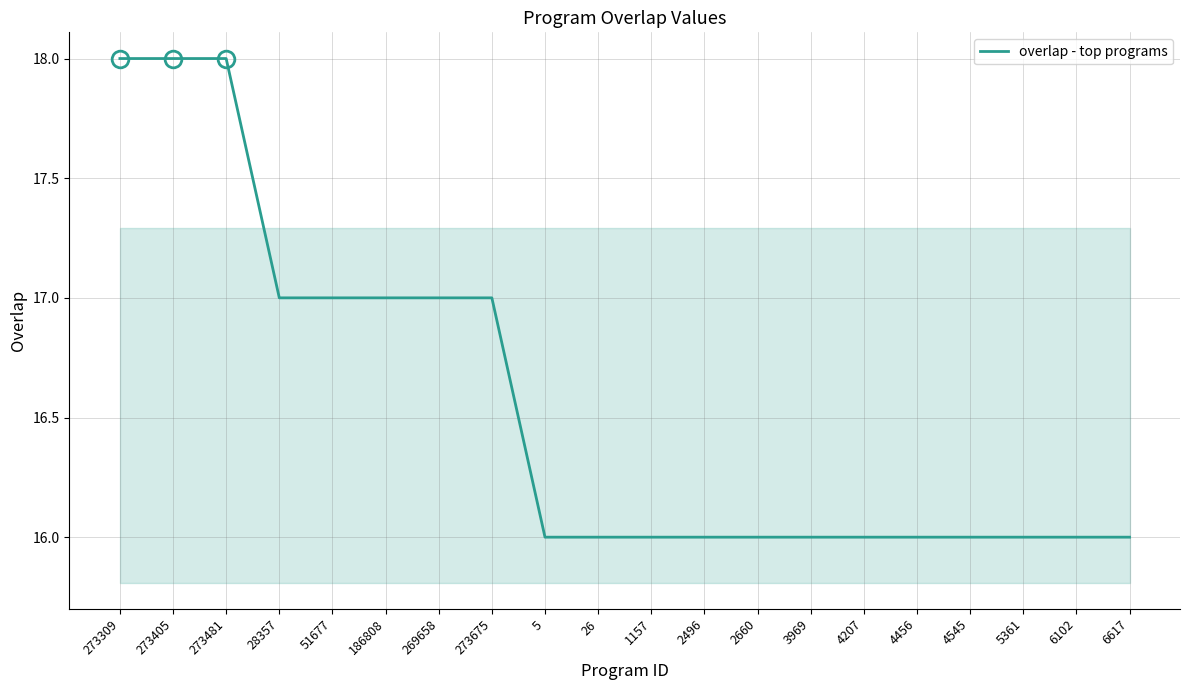

The chart shows a value of 16 at 26. True or false?

True